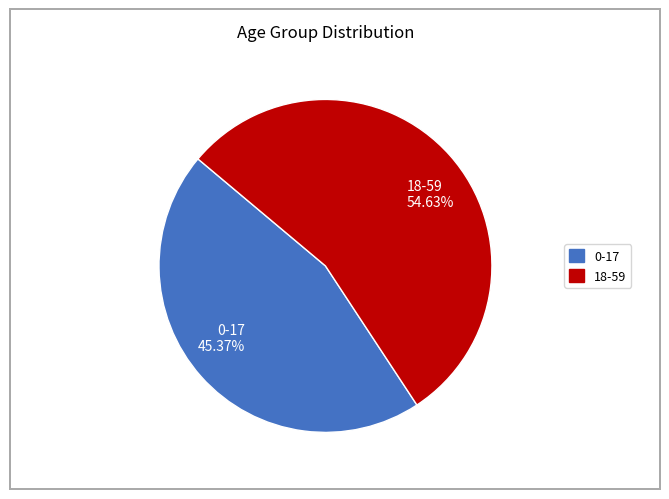

Which slice is the largest?

18-59